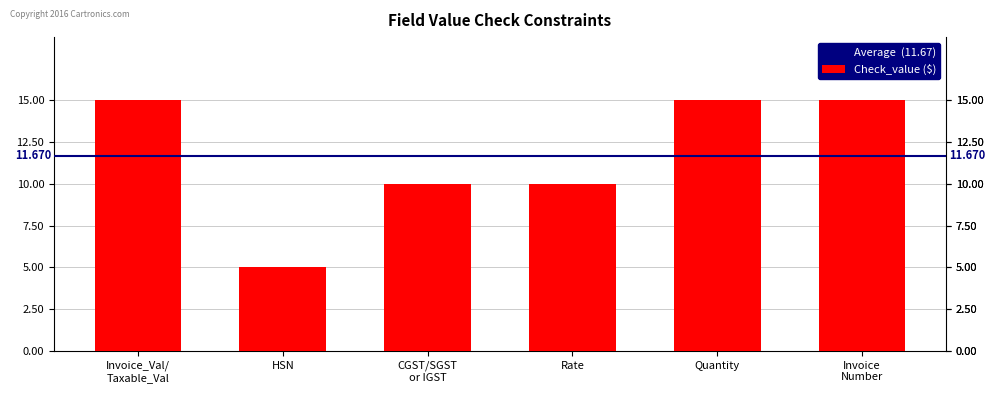

What is the minimum value shown in the chart?

5